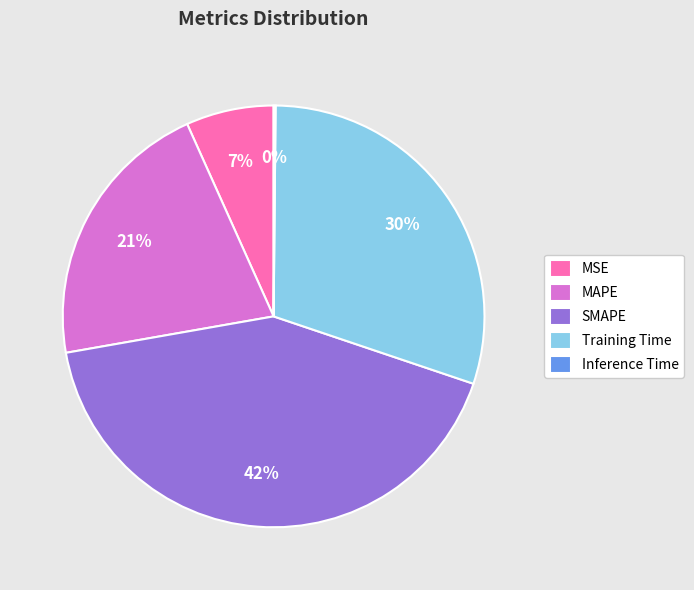

Is it true that Training Time is 39% of the pie?

False